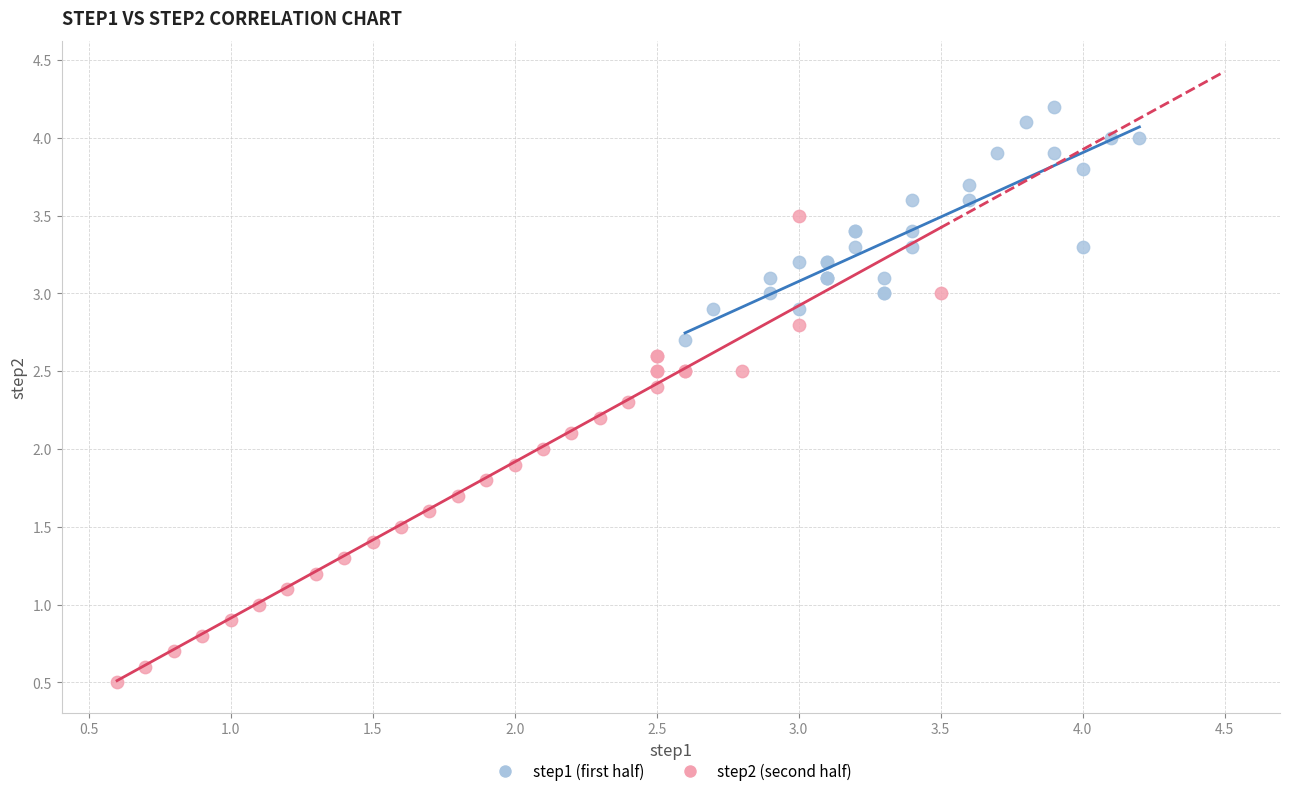

Which series has the largest Y range (max minus min)?

step2 (second half)